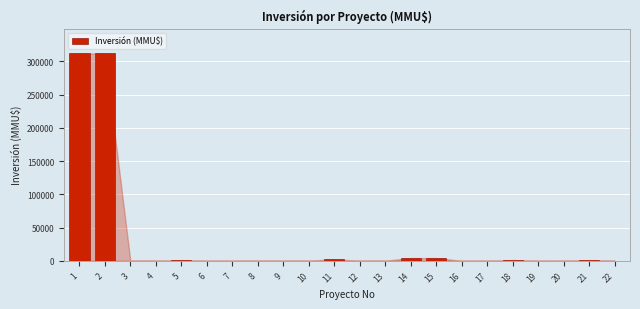

Is it true that the value at 17 is 0?

True